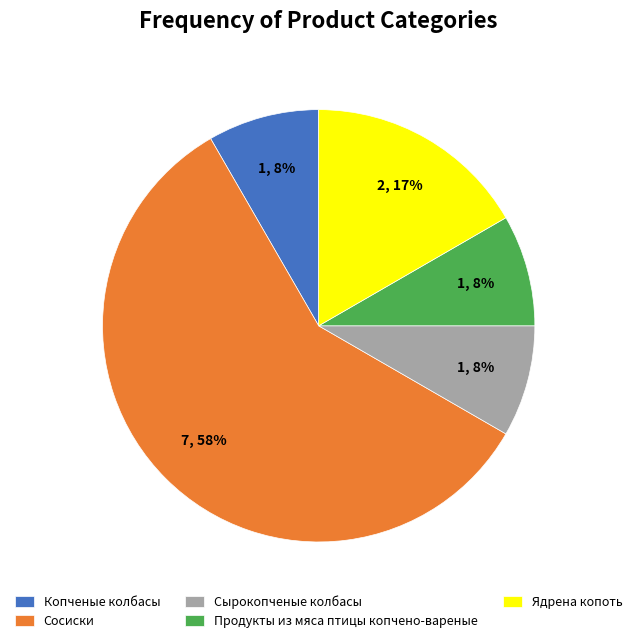

Between Ядрена копоть and Продукты из мяса птицы копчено-вареные, which is larger?

Ядрена копоть